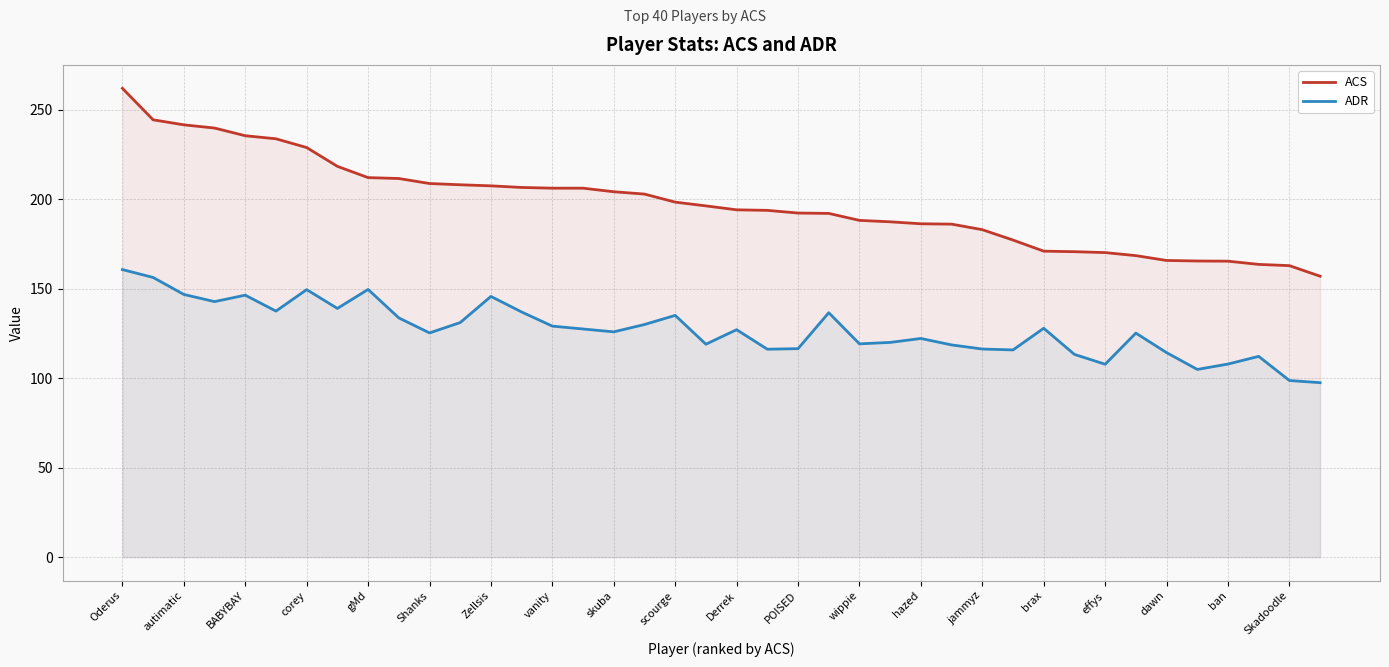

What is the minimum value for ADR?

97.5